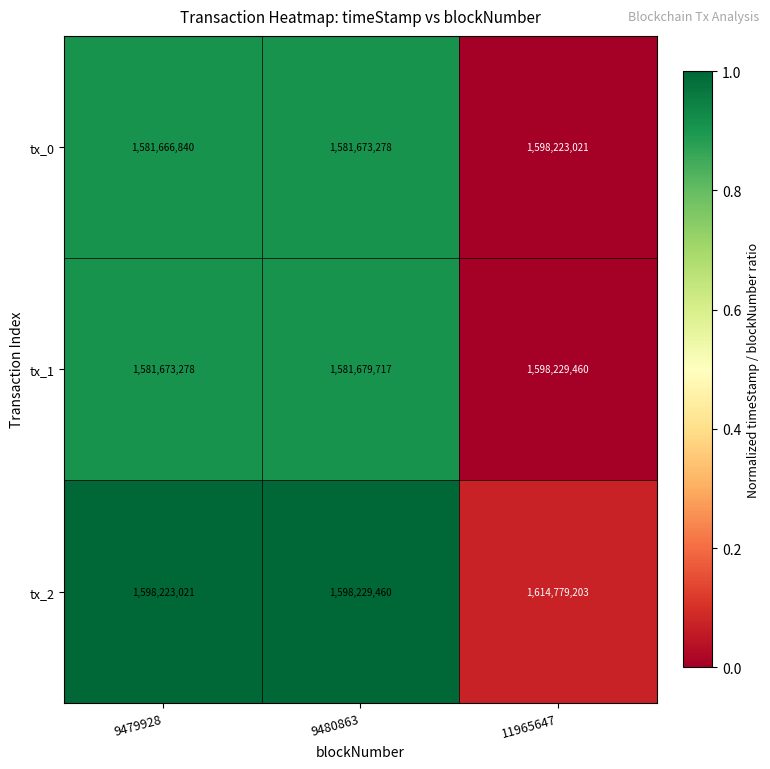

Which category has the lowest value across all series?

9479928